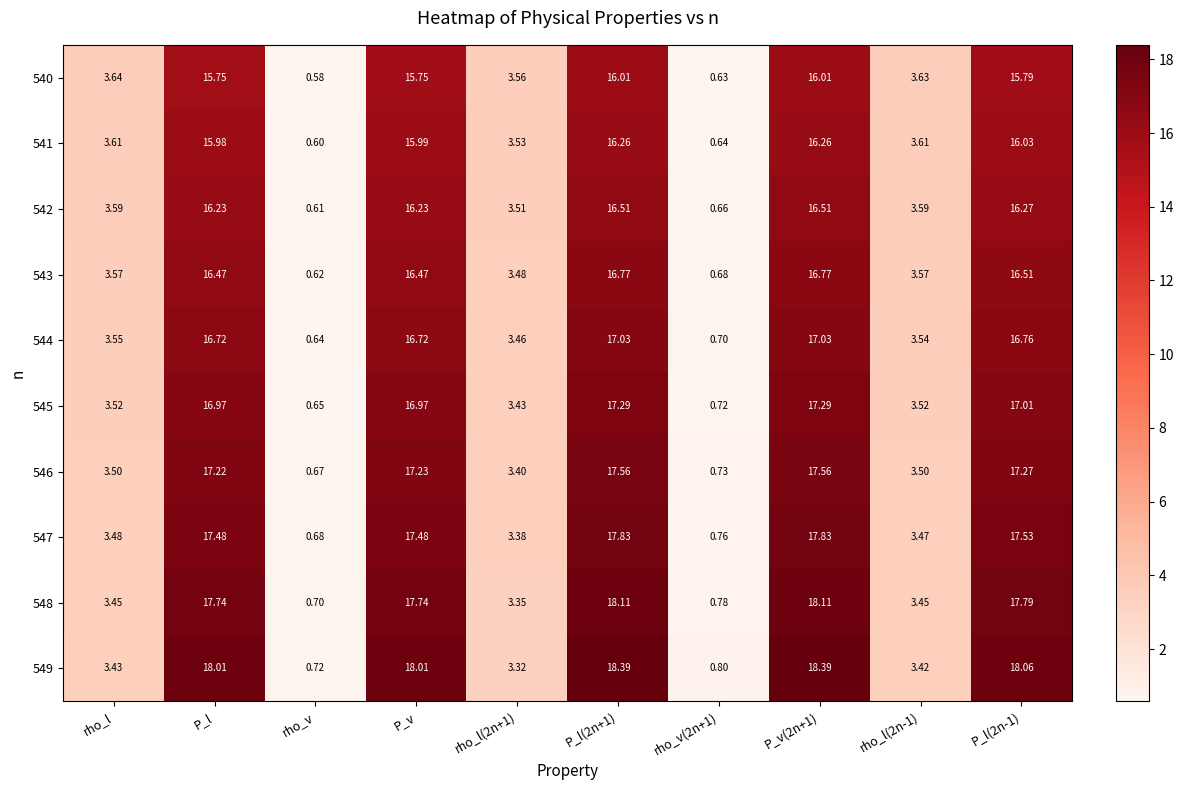

At which label does 542 reach its minimum?

rho_v